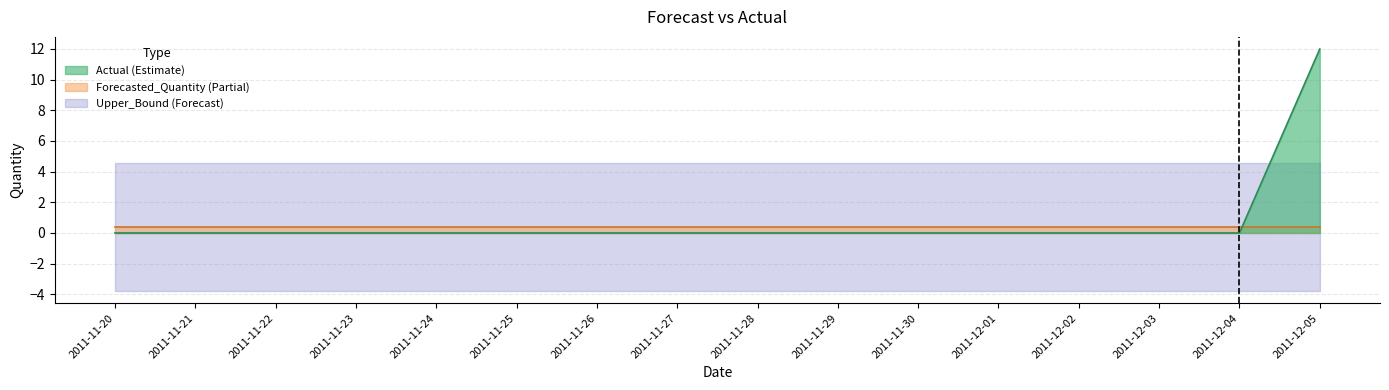

How many data points in Actual are above 0?

1